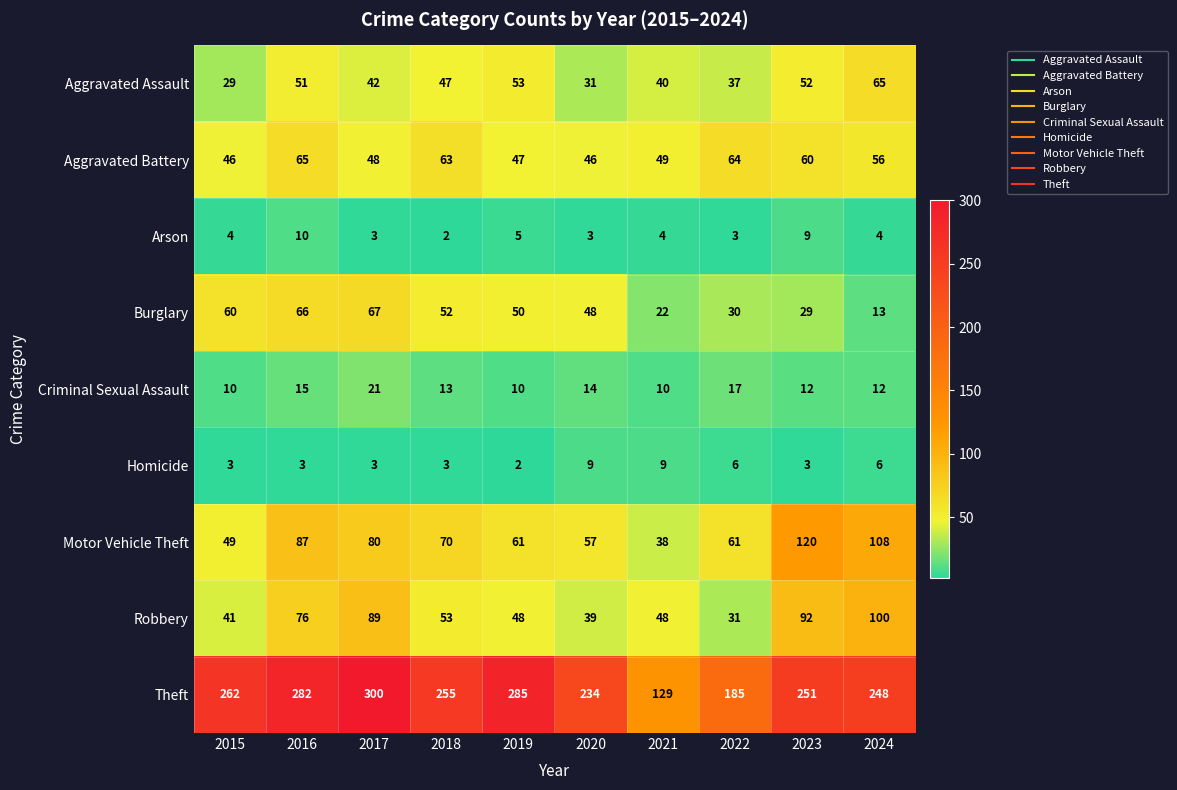

At which category is the sum across all series the highest?

2016